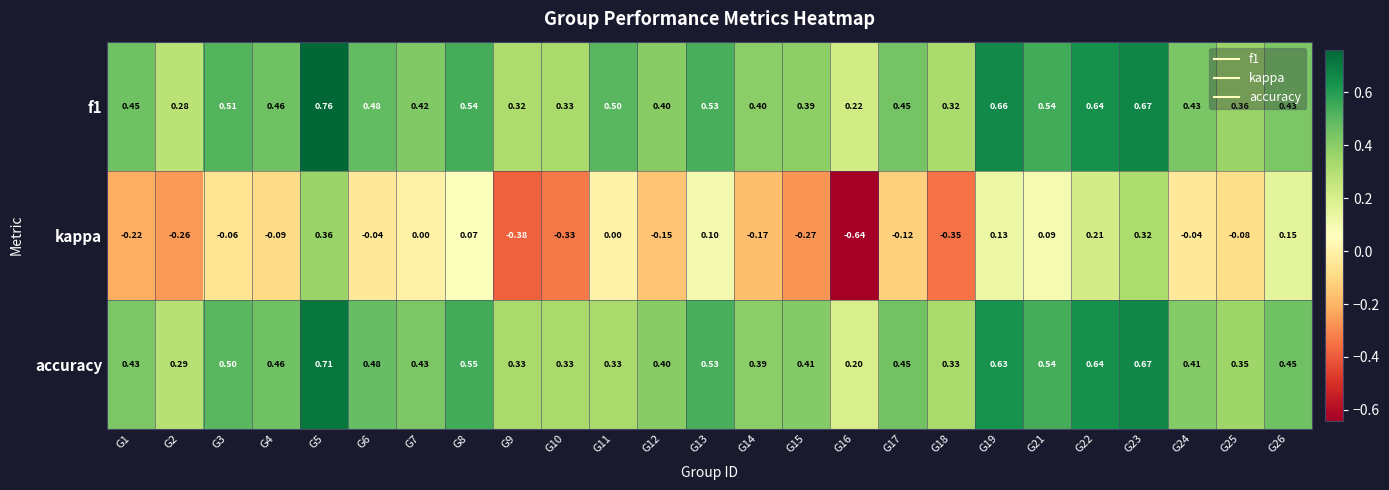

Between G14 and G21, which series saw the biggest shift?

kappa